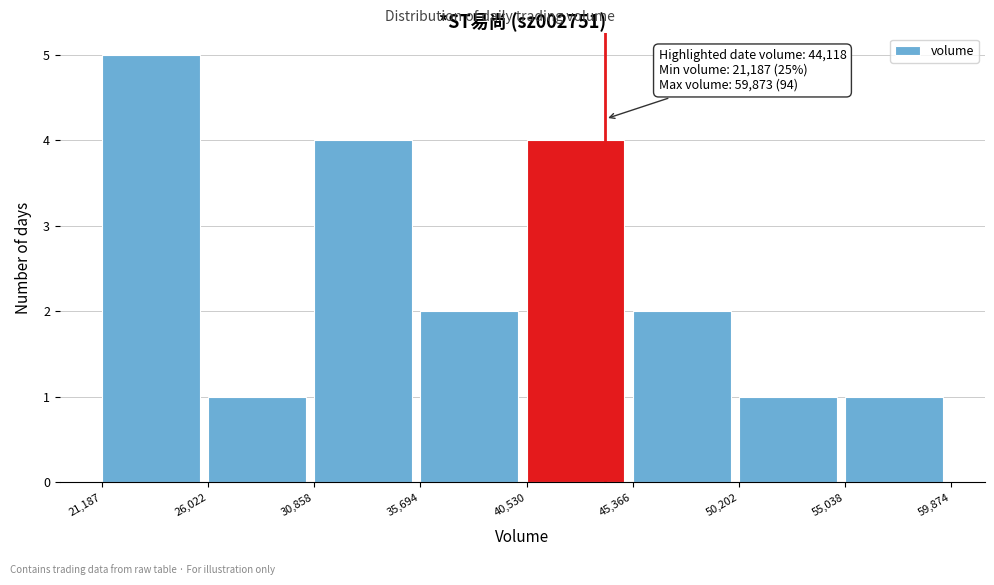

Over which range of the x-axis is the bar tallest?

21,187 to 26,022